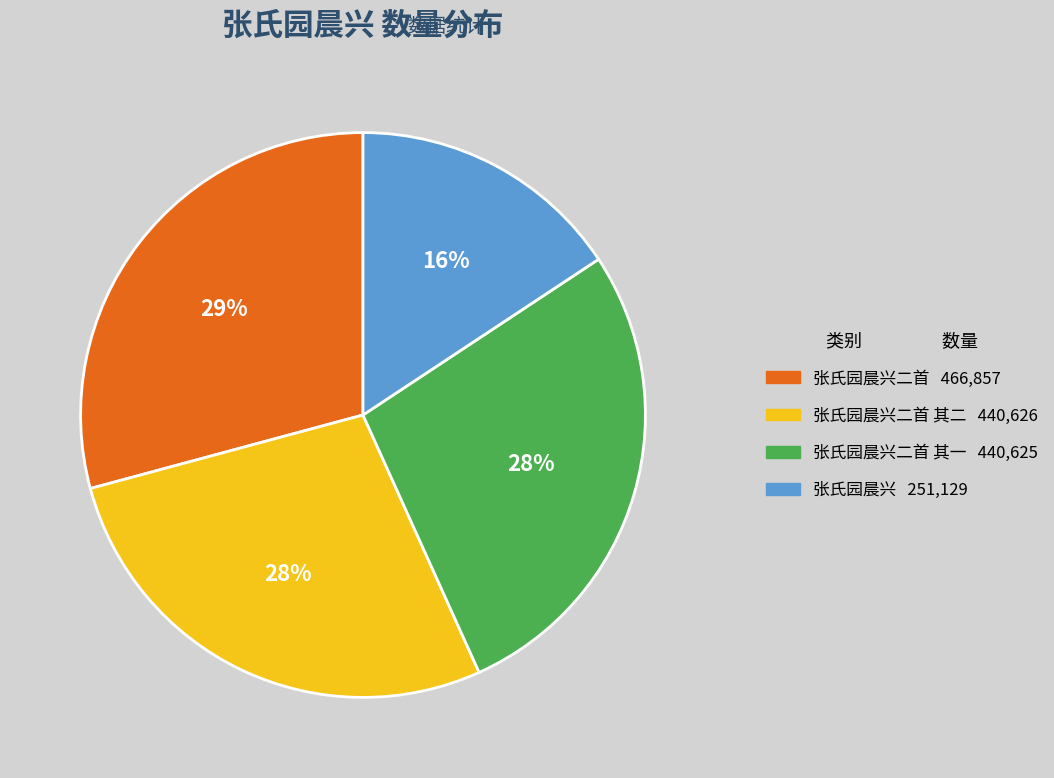

Is there any slice that represents more than half of the pie?

No